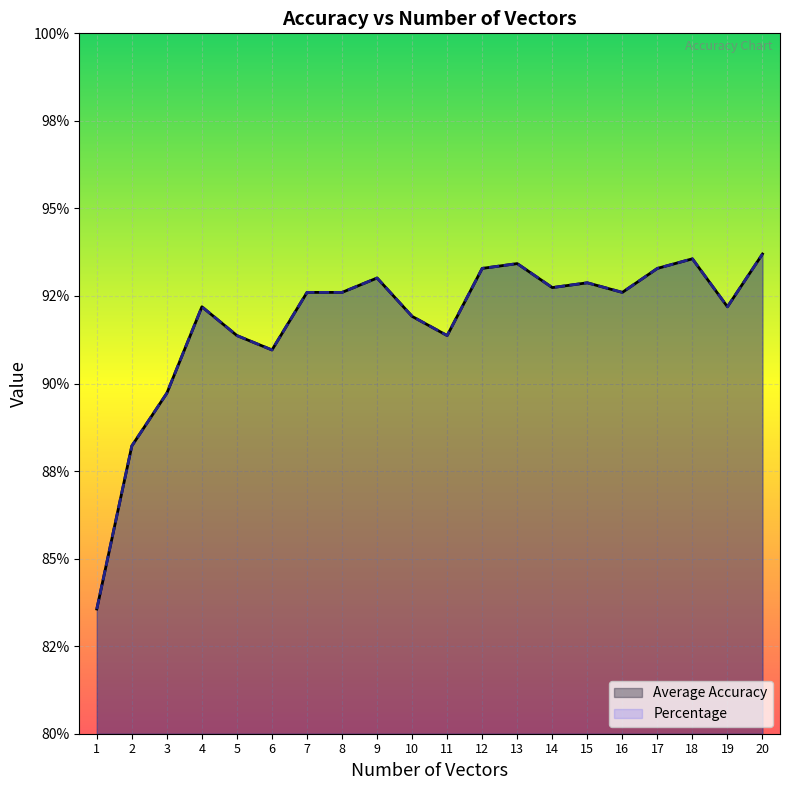

List the series in order of their peak value, lowest first.

Average Accuracy, Percentage